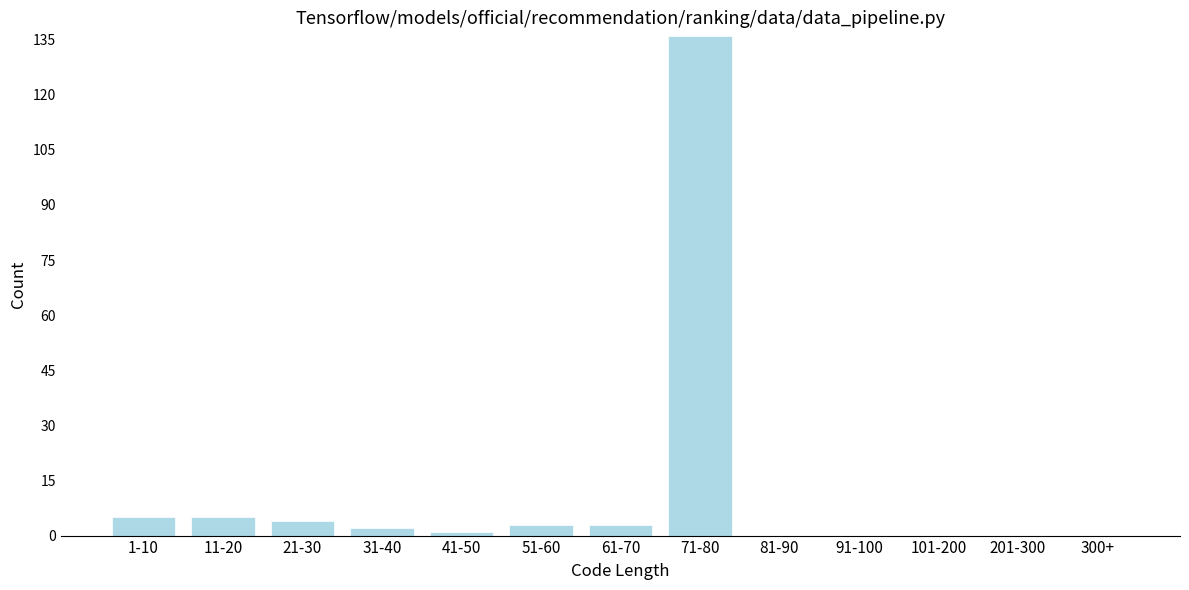

Reading left to right, transcribe all the data shown in this chart.

1-10=5	11-20=5	21-30=4	31-40=2	41-50=1	51-60=3	61-70=3	71-80=136	81-90=0	91-100=0	101-200=0	201-300=0	300+=0